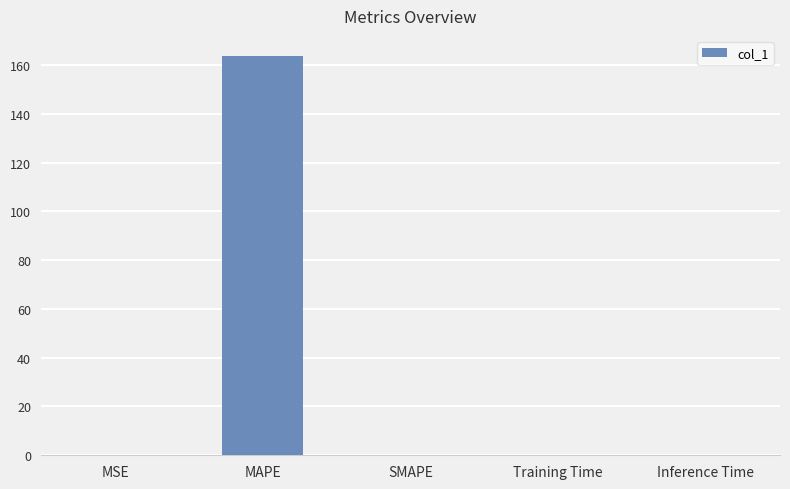

What is the maximum value shown in the chart?

163.7